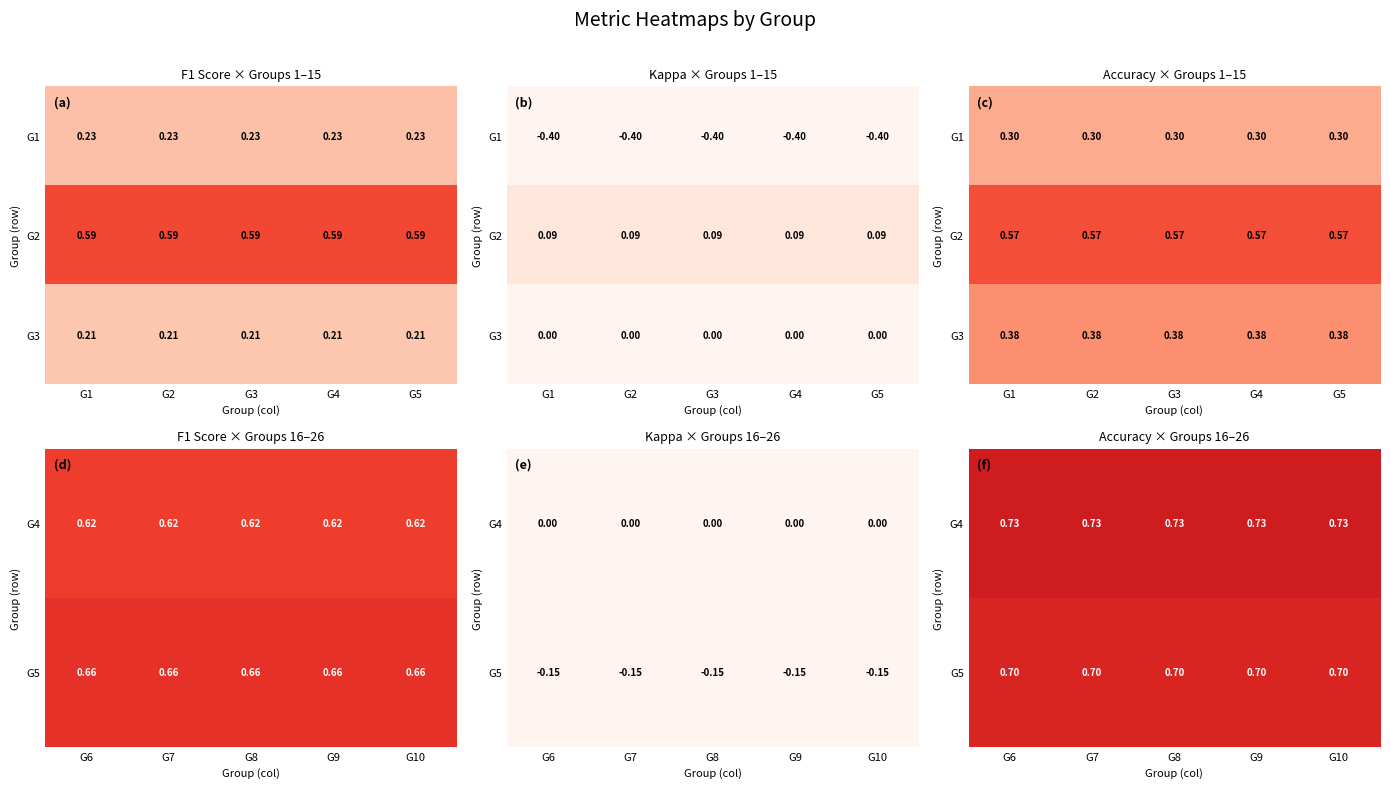

What is the sum of all G4 values?

3.7